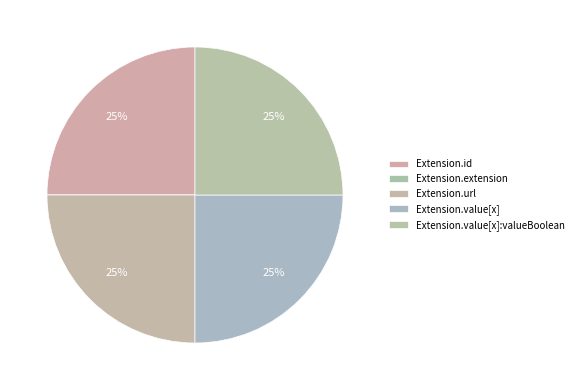

What percentage is the Extension.value[x] slice, to the nearest percent?

25%